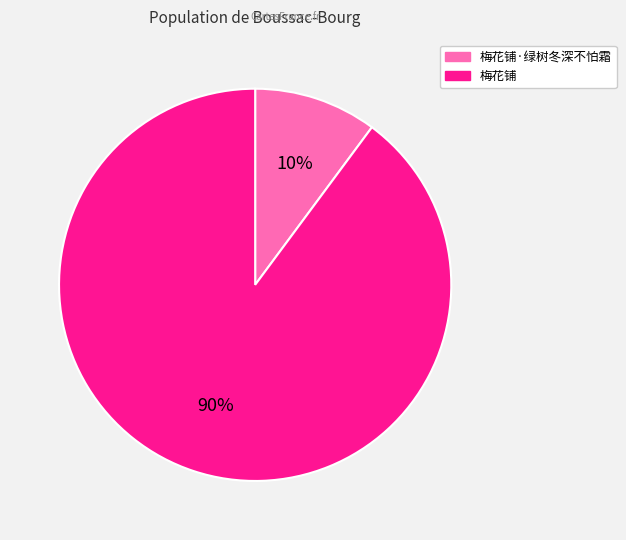

The 梅花铺·绿树冬深不怕霜 slice represents 10% of the pie. True or false?

True